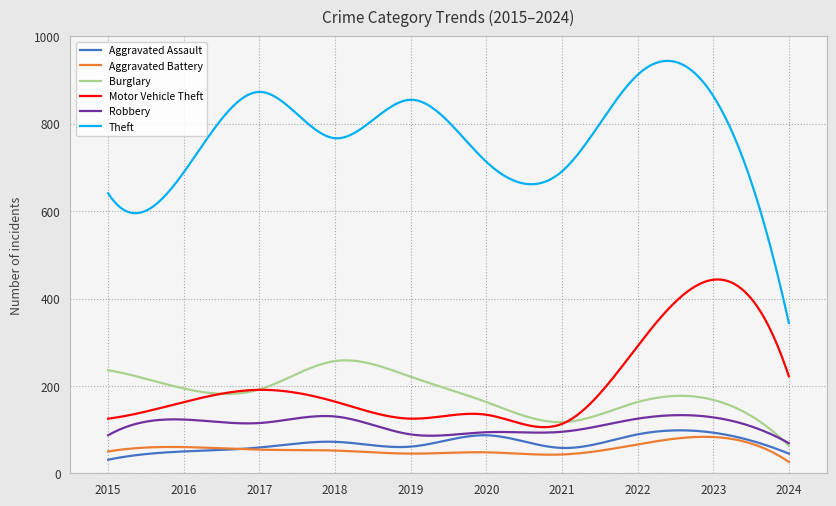

What is the difference between the second highest and second lowest values in the Burglary series?

190.5